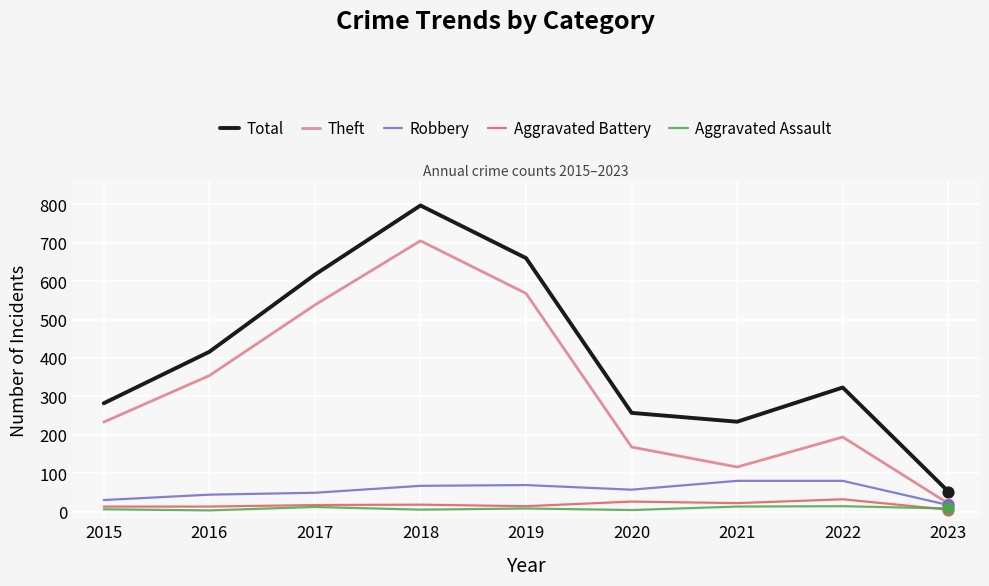

Is the value of Robbery at 2019 greater than the value of Theft at 2018?

No